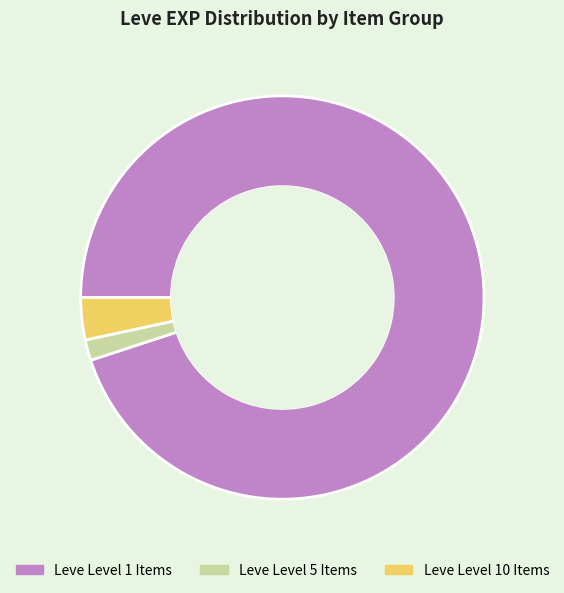

Do Leve Level 5 Items and Leve Level 10 Items together represent more than half of the pie?

No